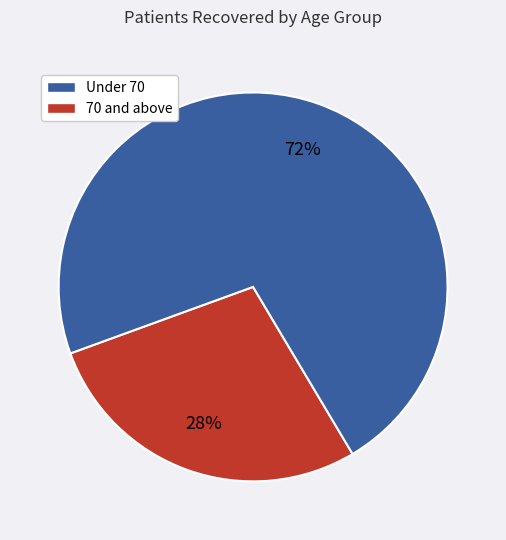

Does any single category account for the majority?

Yes